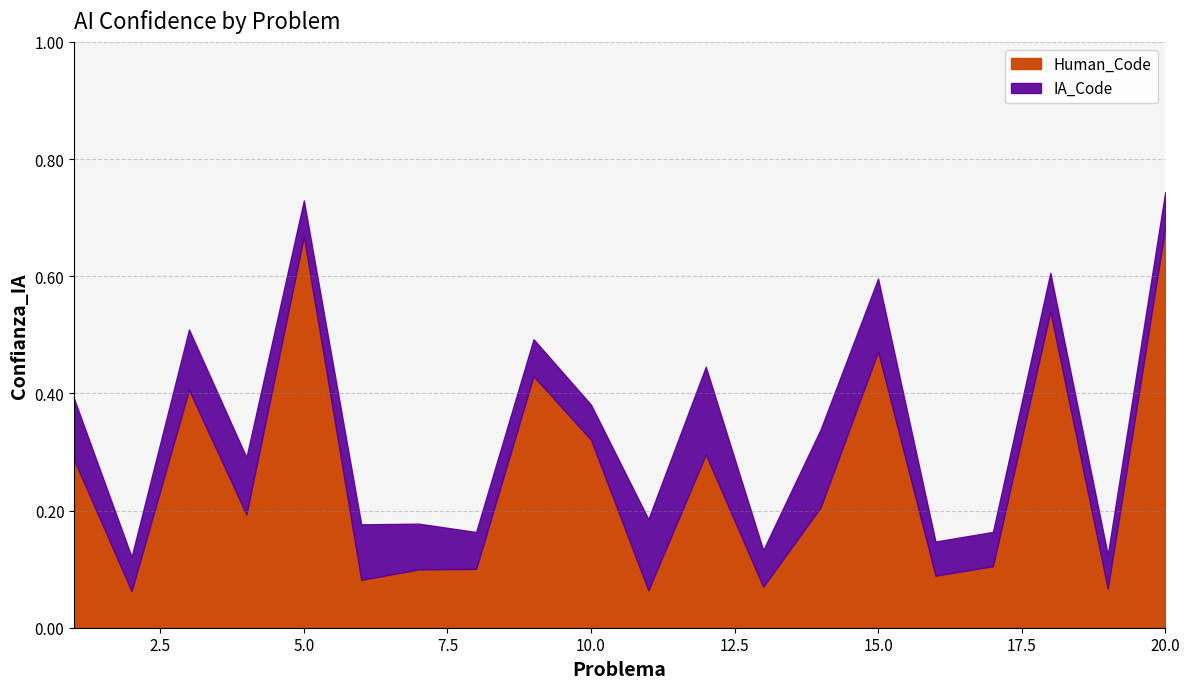

Which series ends up on top after the final intersection of Human_Code and IA_Code?

Human_Code